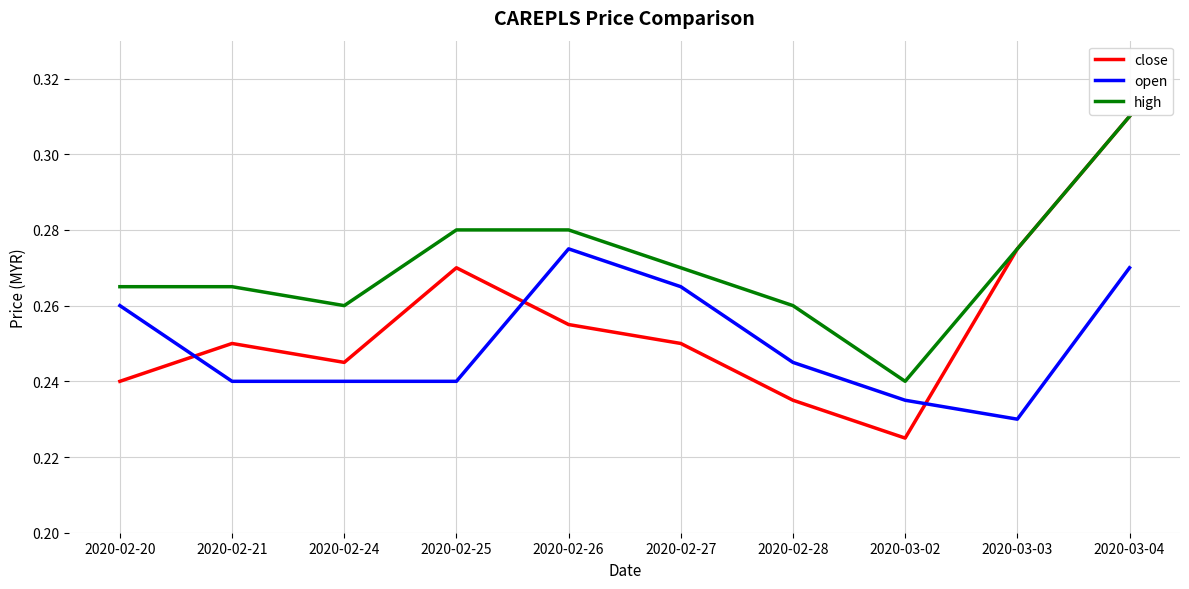

The value of close at 2020-02-28 is 0.1. True or false?

False